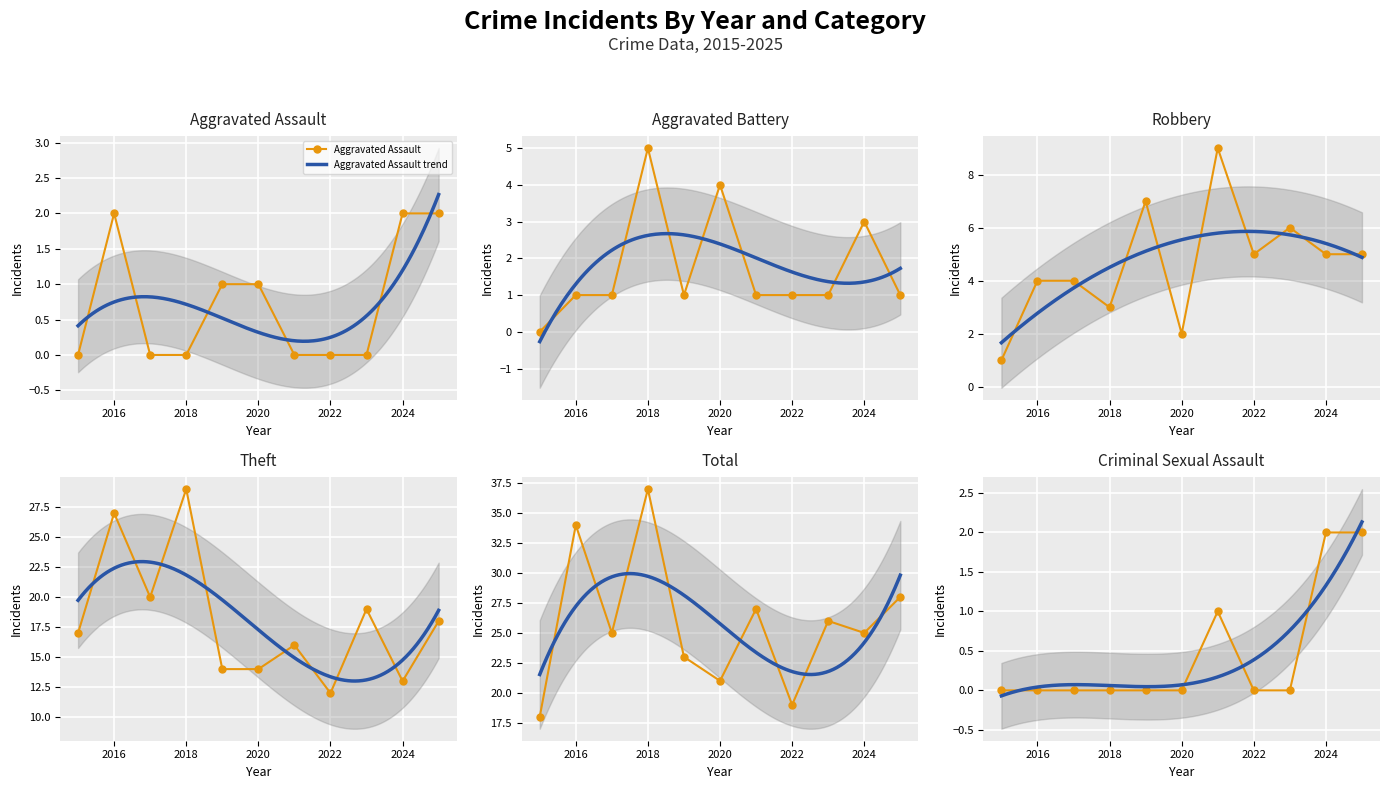

True or false: Total and Robbery cross at least once.

False